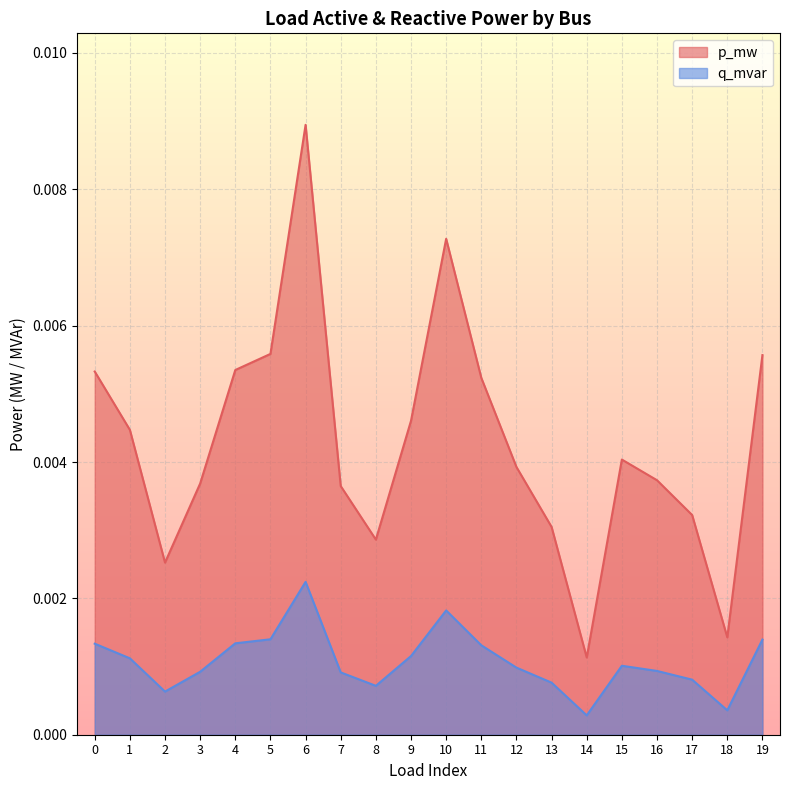

Which category has the highest value in the p_mw series?

6